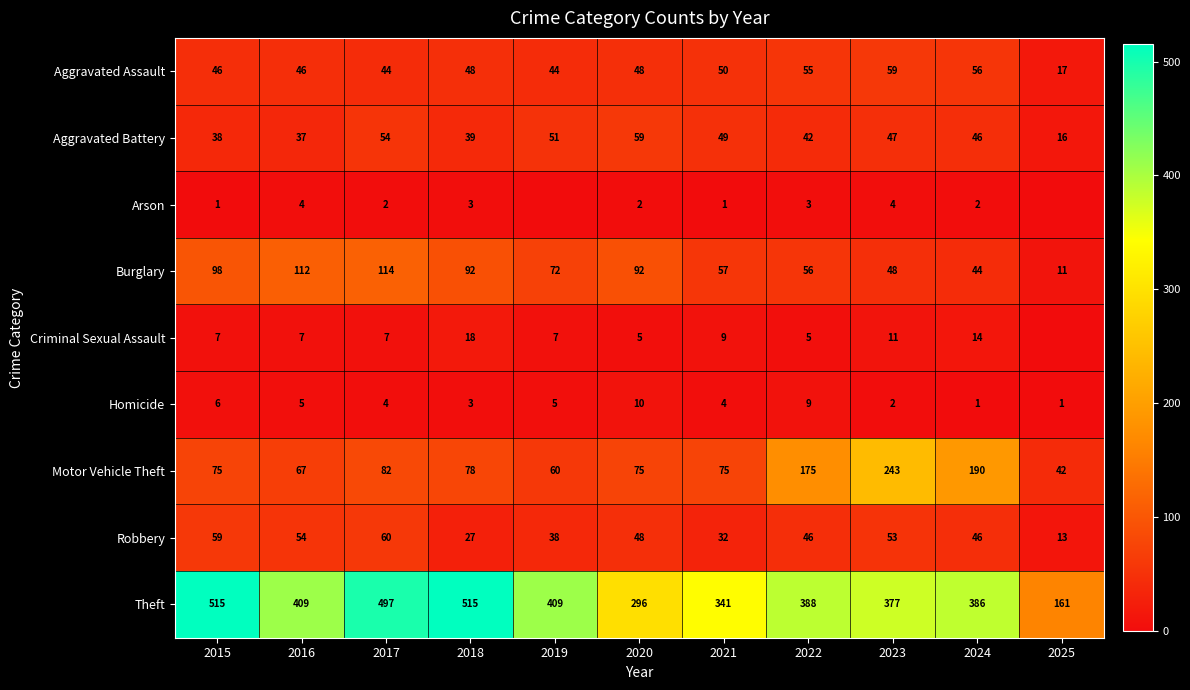

At how many categories does at least one series exceed 312?

9